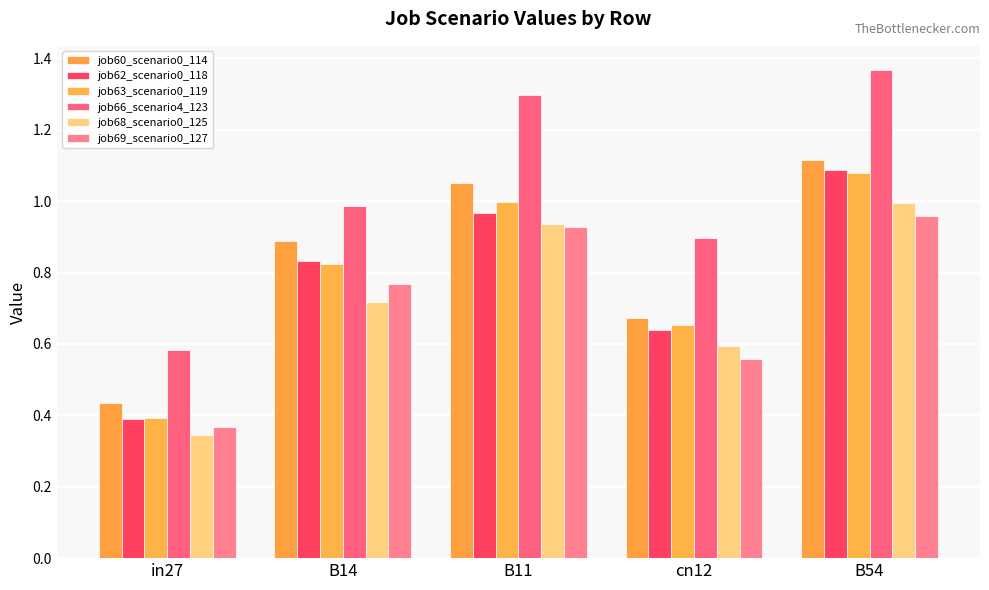

True or false: job66_scenario4_123 has a value of 1.3 at B11.

True